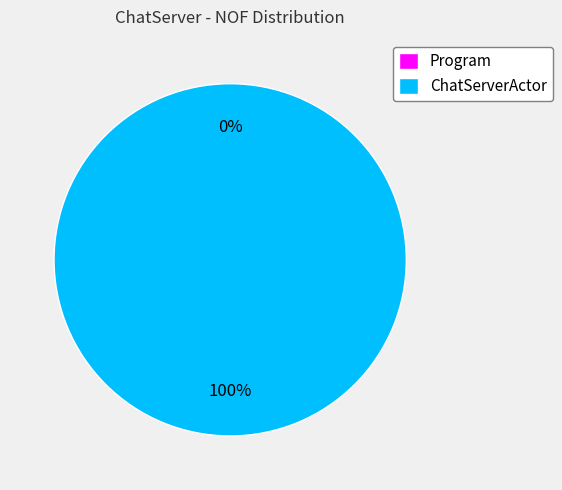

What is the smallest slice in the pie chart?

Program